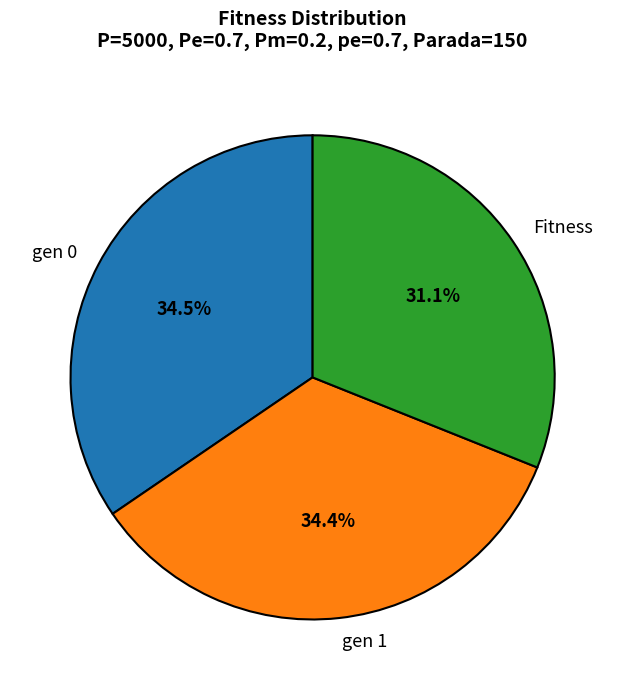

The Fitness slice represents 42% of the pie. True or false?

False